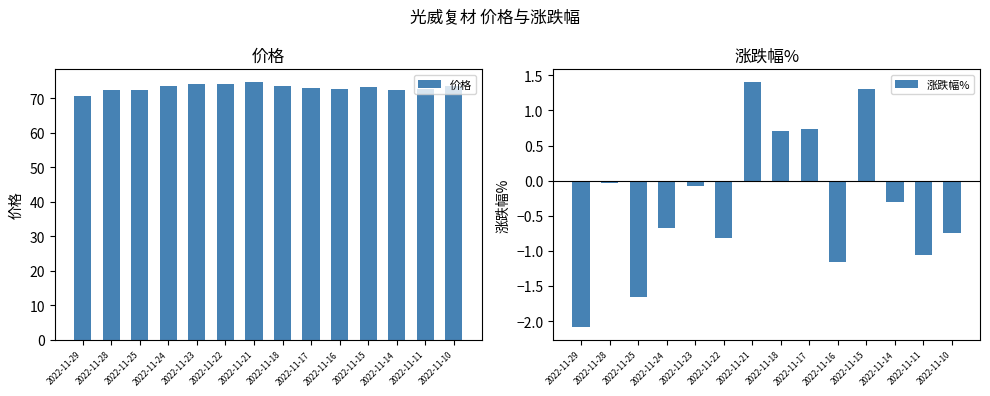

What is the sum of all 价格 values?

1022.8